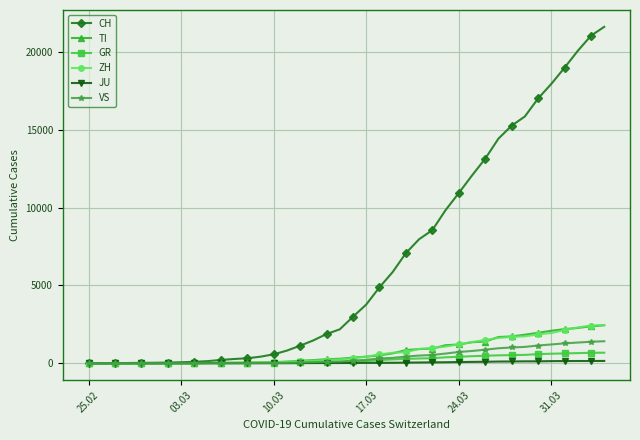

At how many categories does at least one series exceed 6158?

16